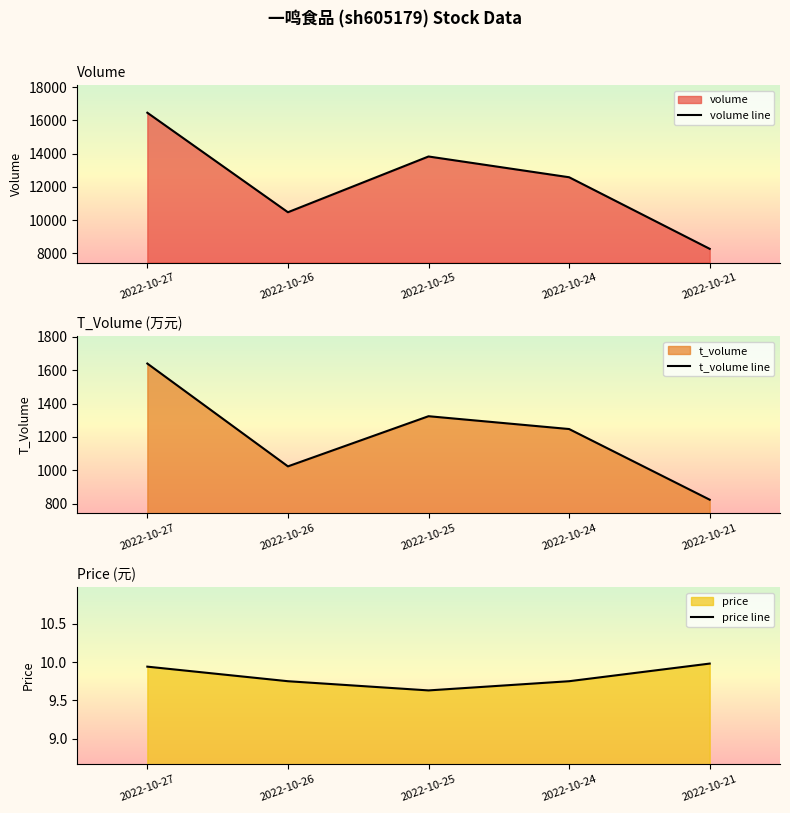

Reading left to right, extract all data points from this chart.

volume line: 2022-10-27=16465.0	2022-10-26=10475.0	2022-10-25=13830.0	2022-10-24=12581.0	2022-10-21=8272.0
t_volume line: 2022-10-27=1640.0	2022-10-26=1023.0	2022-10-25=1324.0	2022-10-24=1247.0	2022-10-21=823.0
price line: 2022-10-27=9.9	2022-10-26=9.8	2022-10-25=9.6	2022-10-24=9.8	2022-10-21=10.0